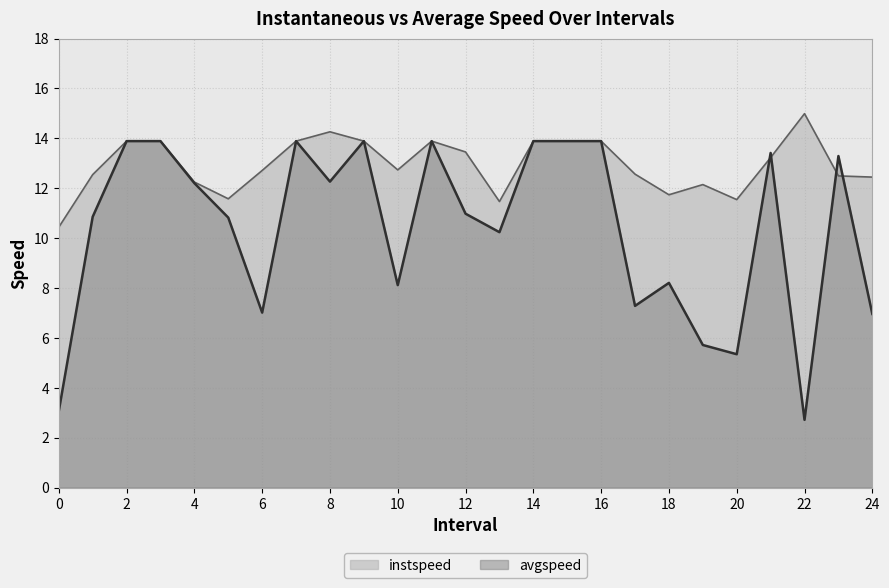

What is the total value across all series at 9.0?

27.8